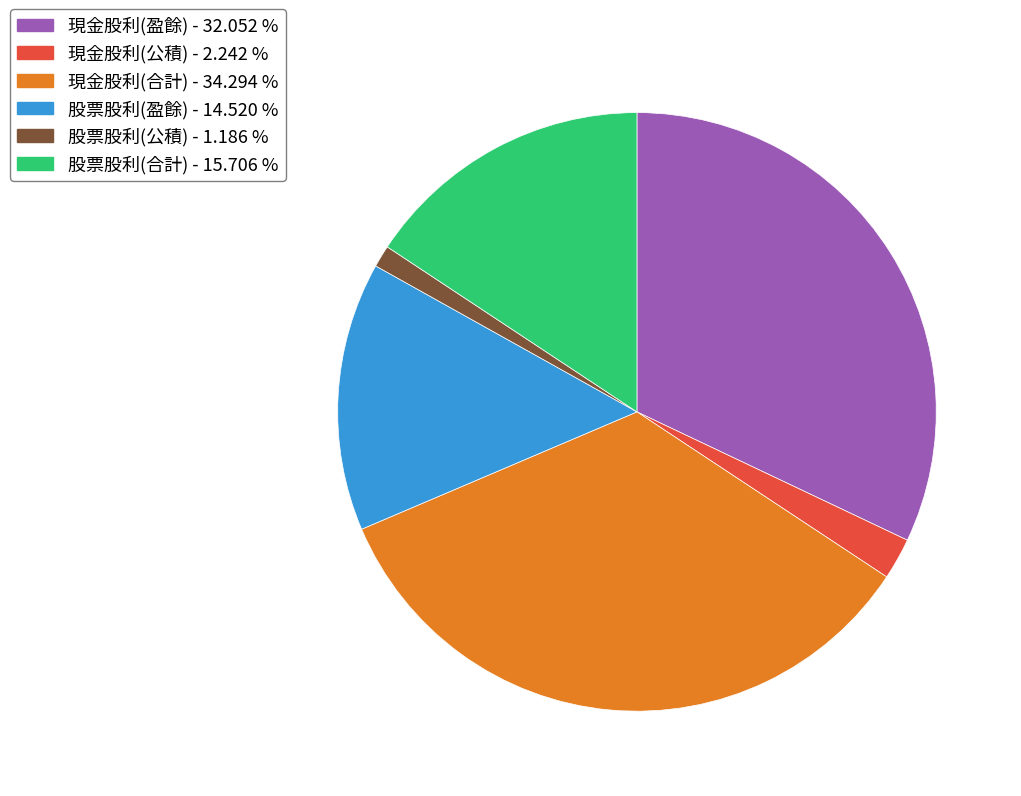

Is it true that 股票股利(公積) is 1% of the pie?

True